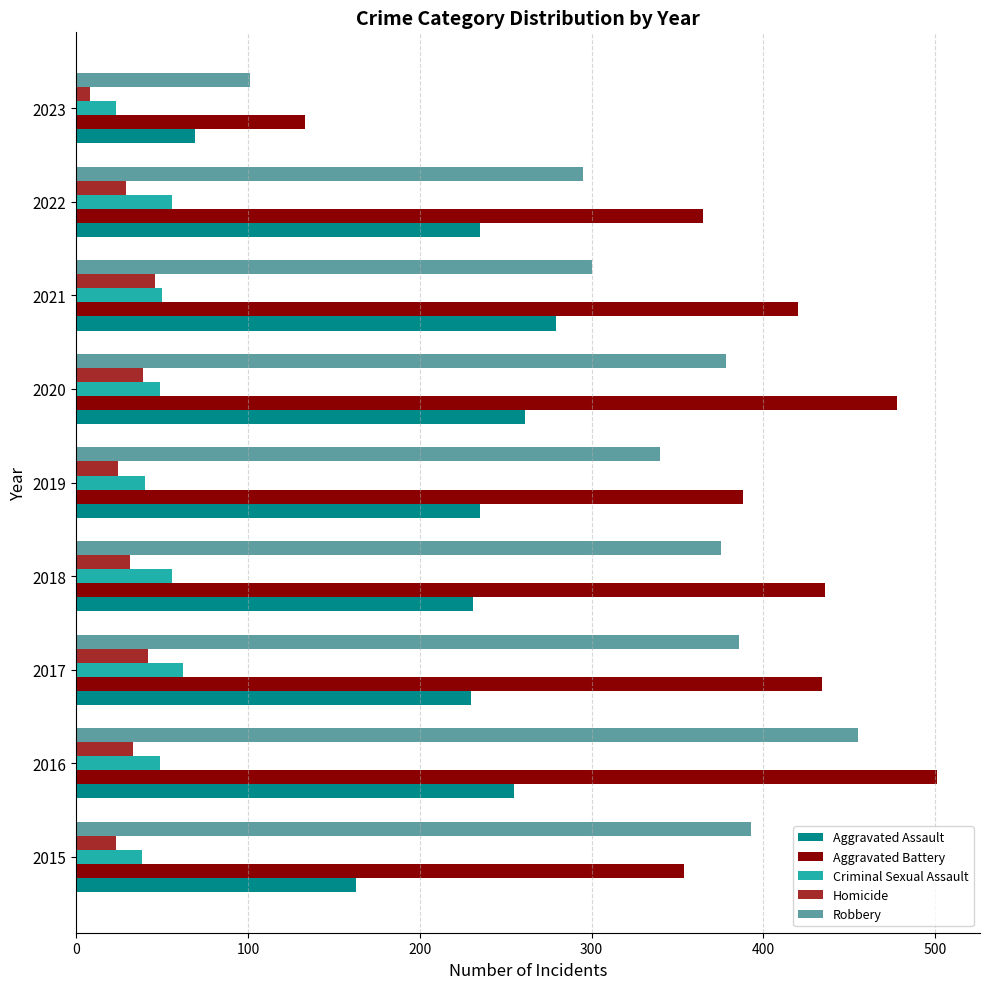

How many series are shown in this chart?

5